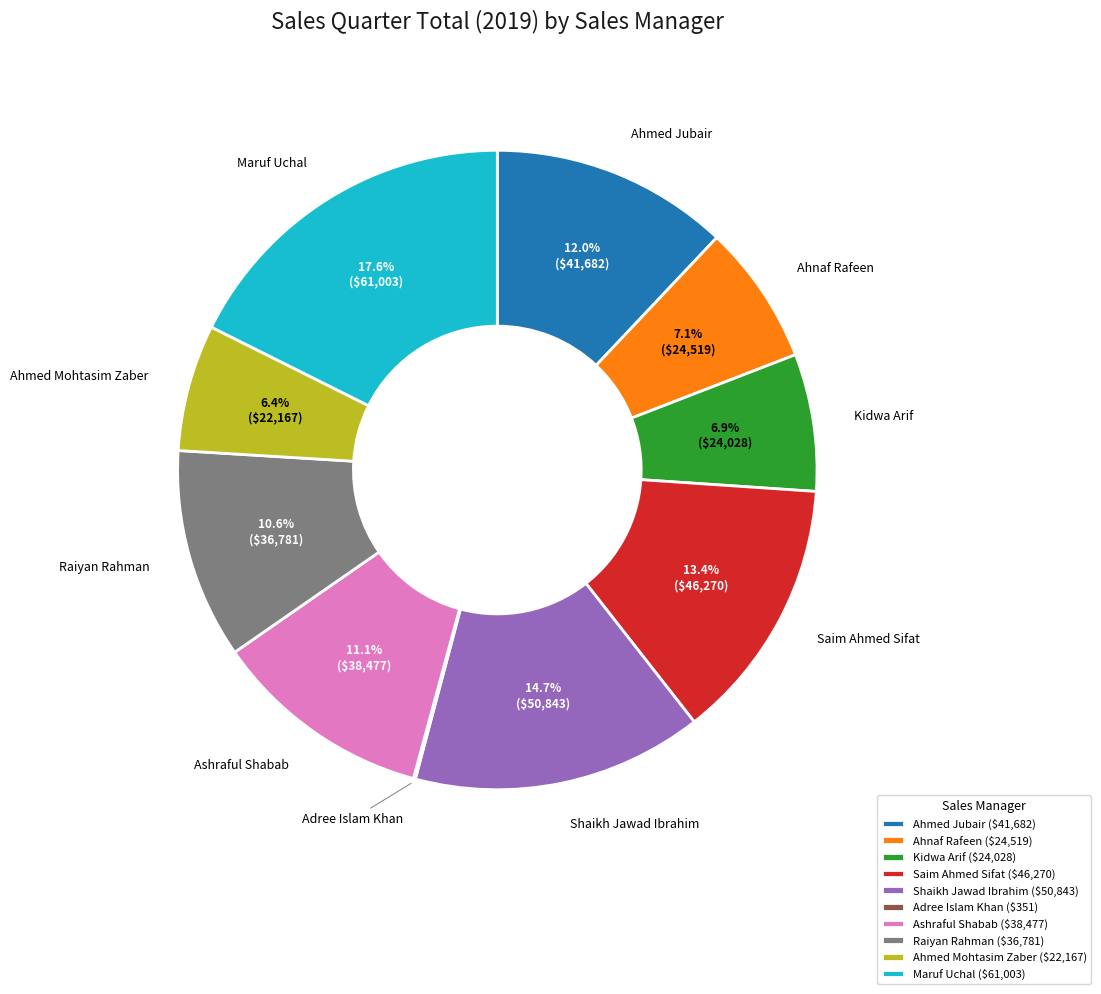

True or false: Ahmed Mohtasim Zaber accounts for 1% of the total.

False